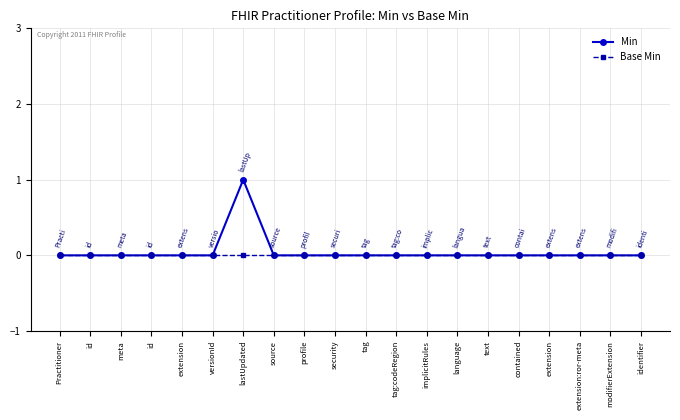

Which series has the widest spread of values?

Min